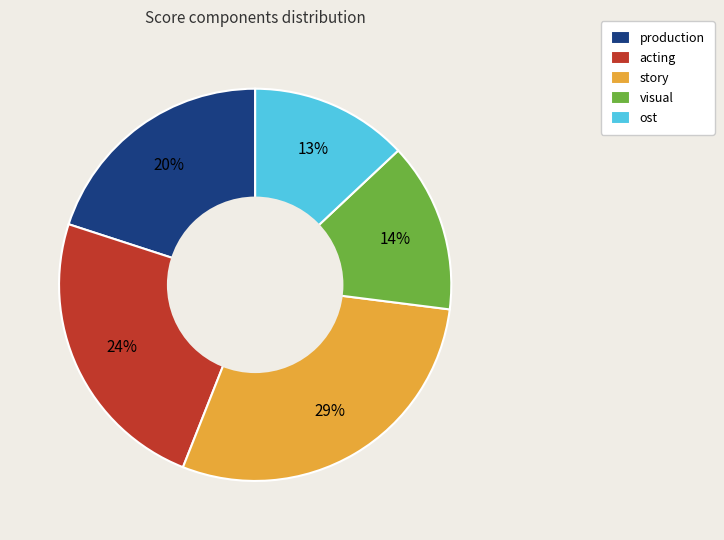

Is it true that story is 29% of the pie?

True